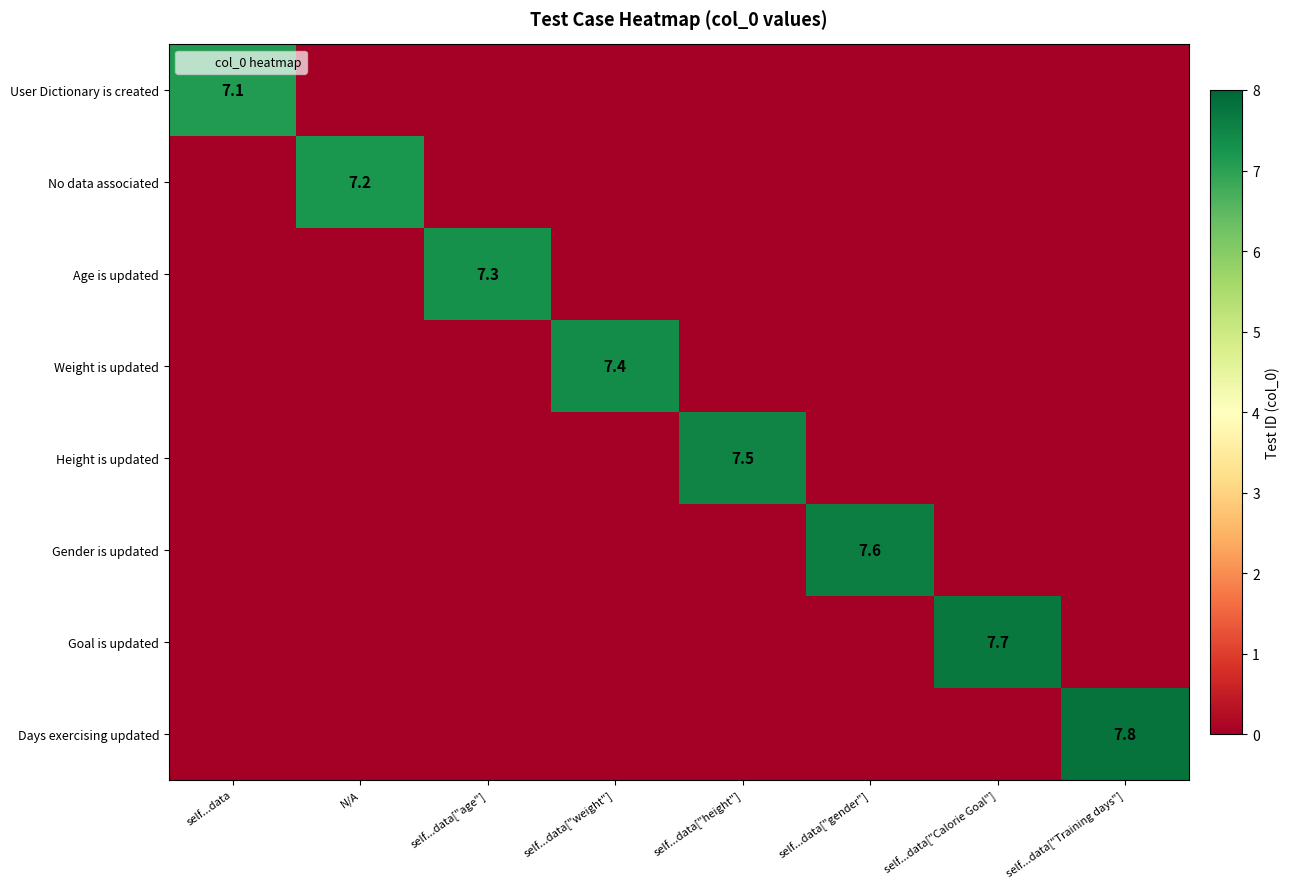

What is the maximum value shown in the chart?

7.8